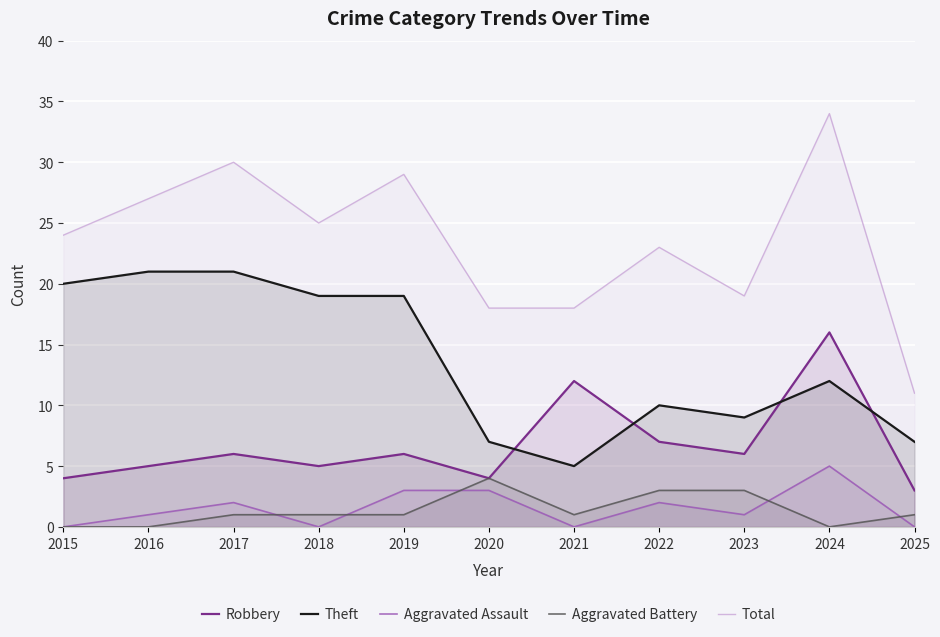

Reading right to left, extract all data points from this chart.

Robbery: 2025=3	2024=16	2023=6	2022=7	2021=12	2020=4	2019=6	2018=5	2017=6	2016=5	2015=4
Theft: 2025=7	2024=12	2023=9	2022=10	2021=5	2020=7	2019=19	2018=19	2017=21	2016=21	2015=20
Aggravated Assault: 2025=0	2024=5	2023=1	2022=2	2021=0	2020=3	2019=3	2018=0	2017=2	2016=1	2015=0
Aggravated Battery: 2025=1	2024=0	2023=3	2022=3	2021=1	2020=4	2019=1	2018=1	2017=1	2016=0	2015=0
Total: 2025=11	2024=34	2023=19	2022=23	2021=18	2020=18	2019=29	2018=25	2017=30	2016=27	2015=24